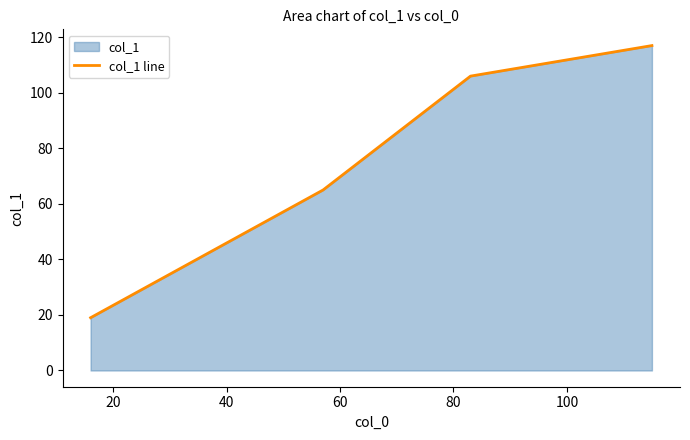

What is the value of the 2nd point from the left?

65